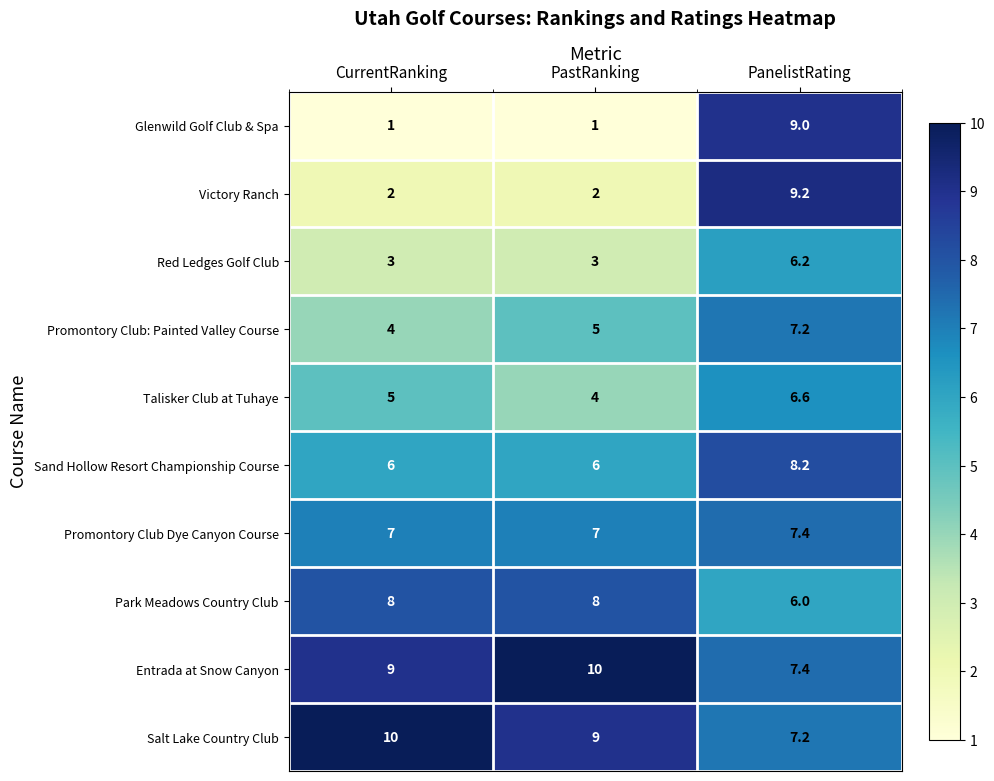

At PastRanking, list the series in order from largest to smallest.

Entrada at Snow Canyon, Salt Lake Country Club, Park Meadows Country Club, Promontory Club Dye Canyon Course, Sand Hollow Resort Championship Course, Promontory Club: Painted Valley Course, Talisker Club at Tuhaye, Red Ledges Golf Club, Victory Ranch, Glenwild Golf Club & Spa